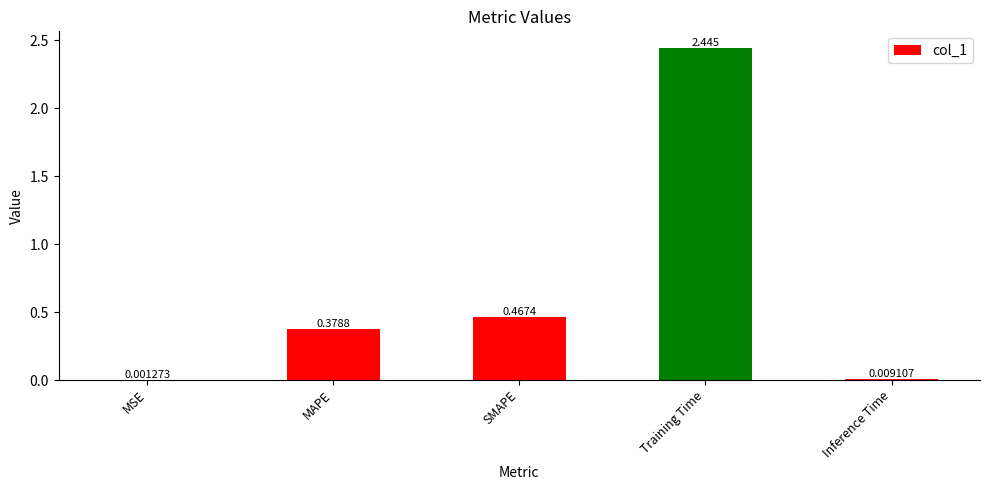

Between Training Time and SMAPE, which is larger?

Training Time